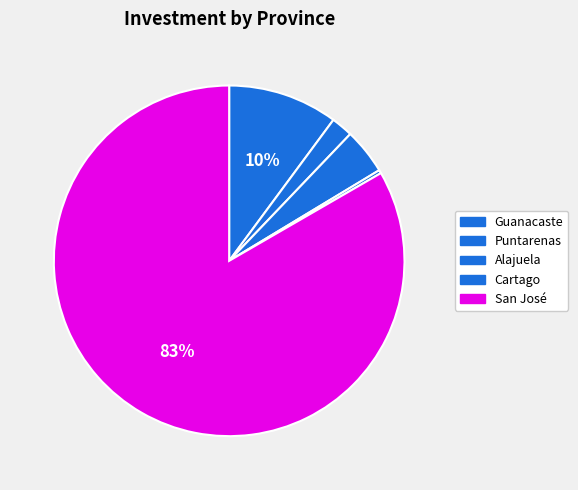

To the nearest percent, what is the difference between the largest and smallest slice percentages?

83%